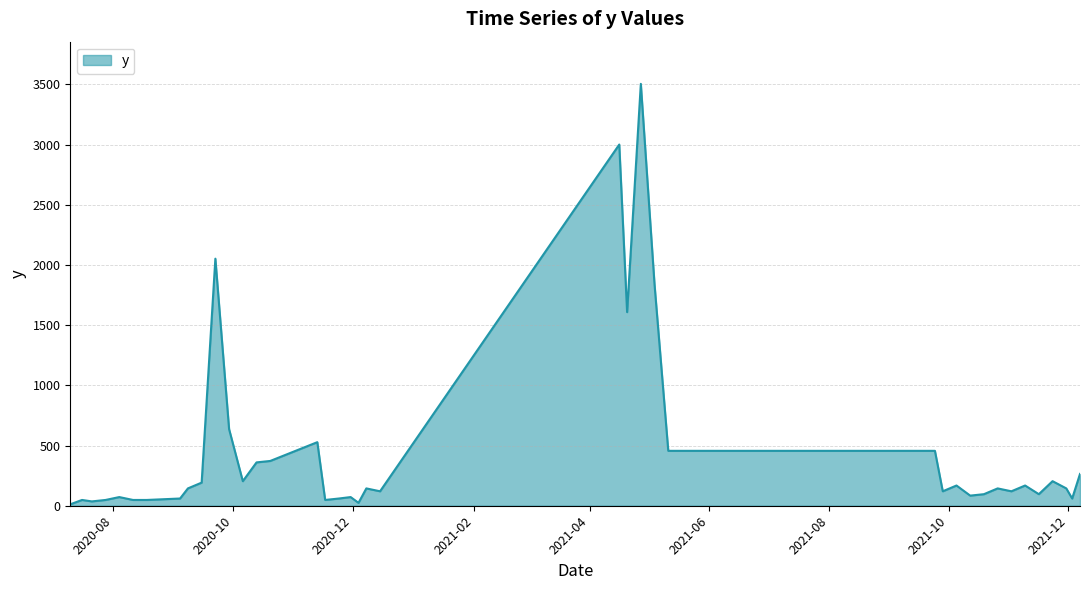

What is the maximum value shown in the chart?

3504